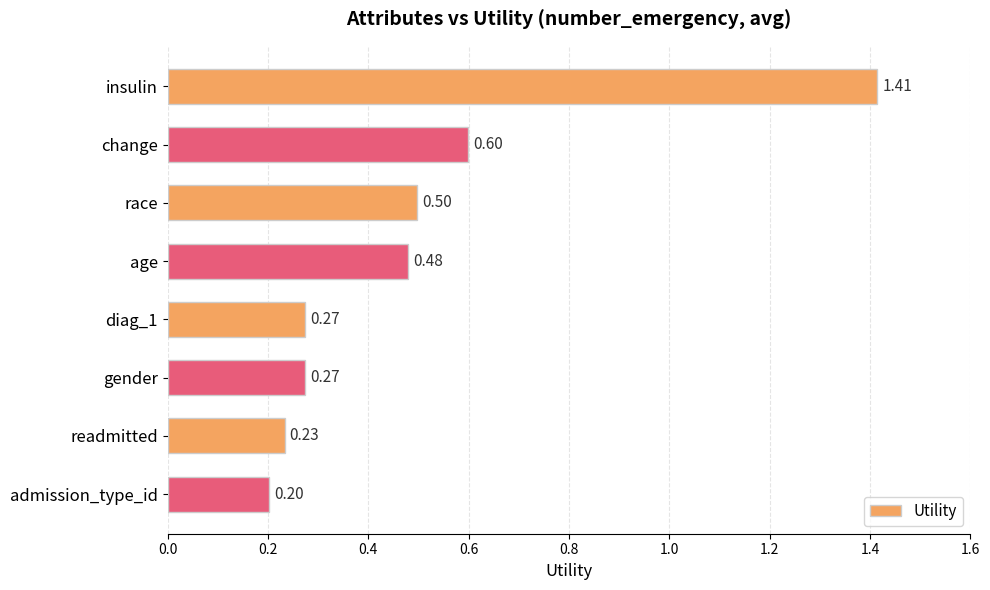

How many values are between 0 and 1?

7